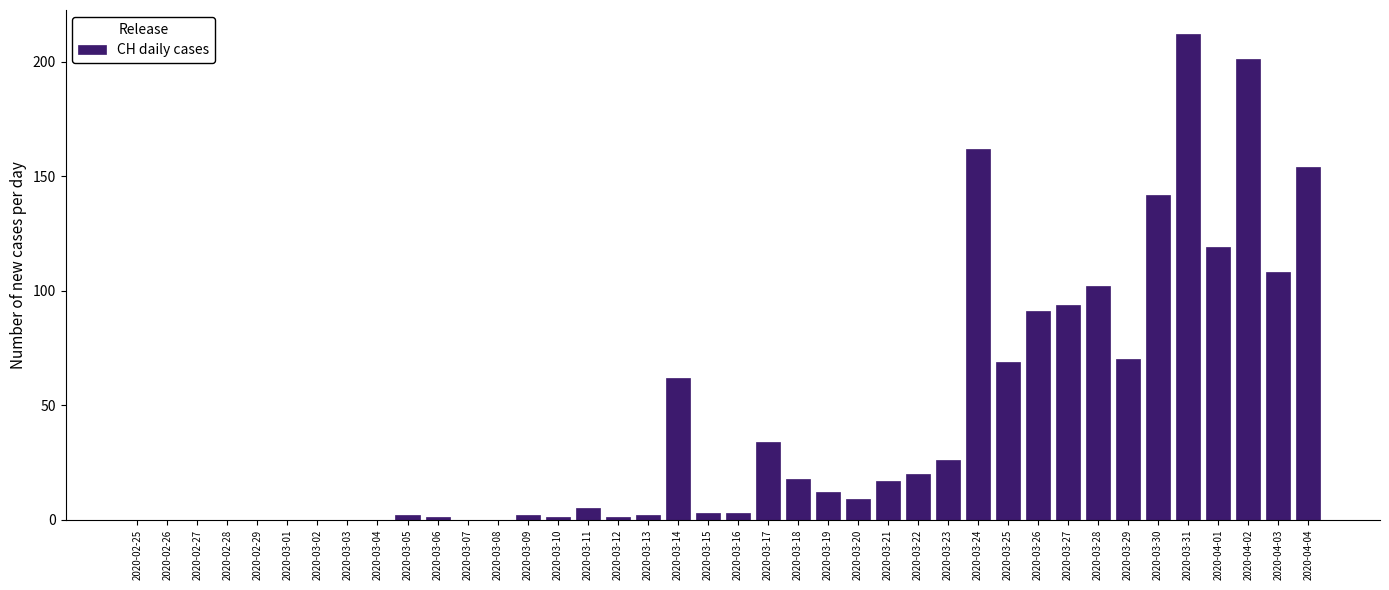

The value at 2020-03-01 is 0. True or false?

True